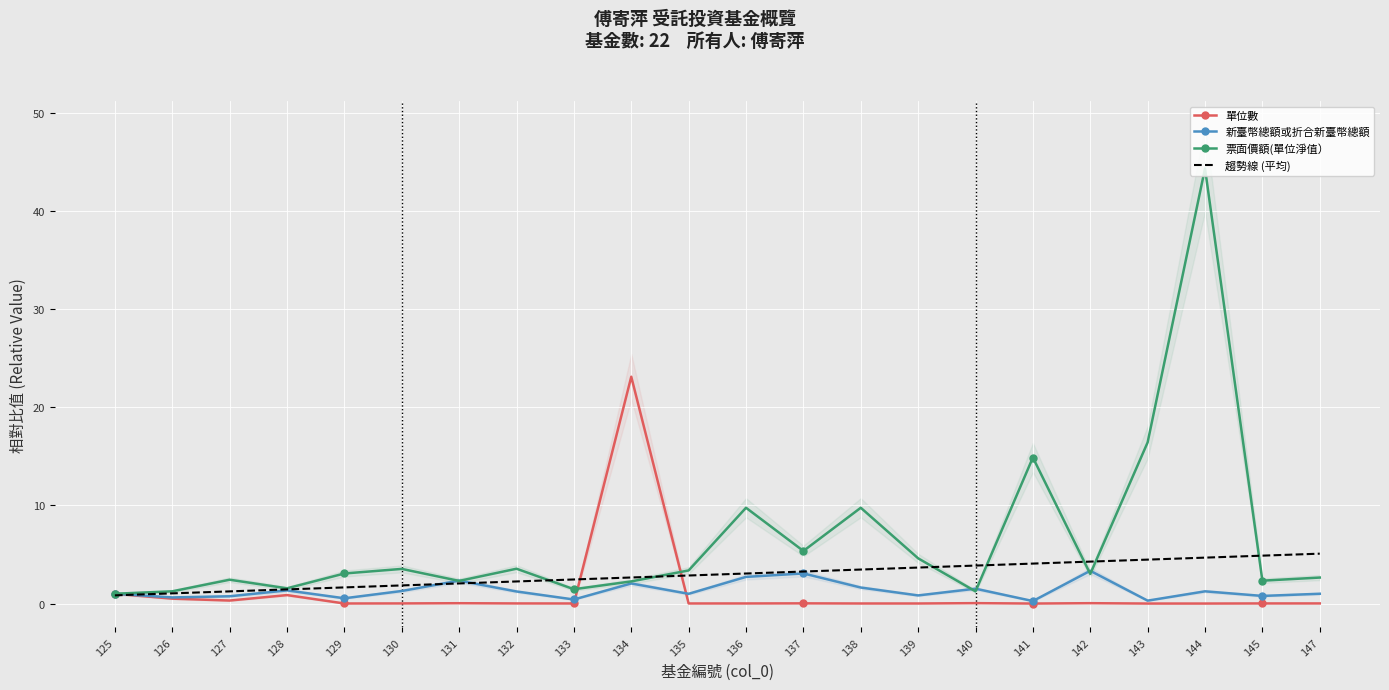

At 136, list the series in order from smallest to largest.

單位數, 新臺幣總額或折合新臺幣總額, 趨勢線 (平均), 票面價額(單位淨值）